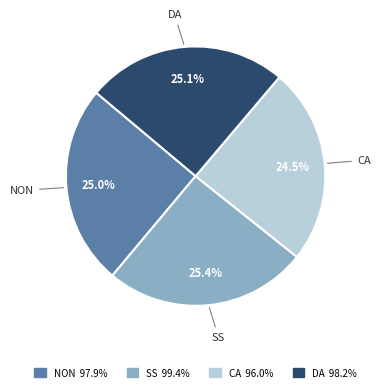

Do SS and CA together represent more than half of the pie?

No